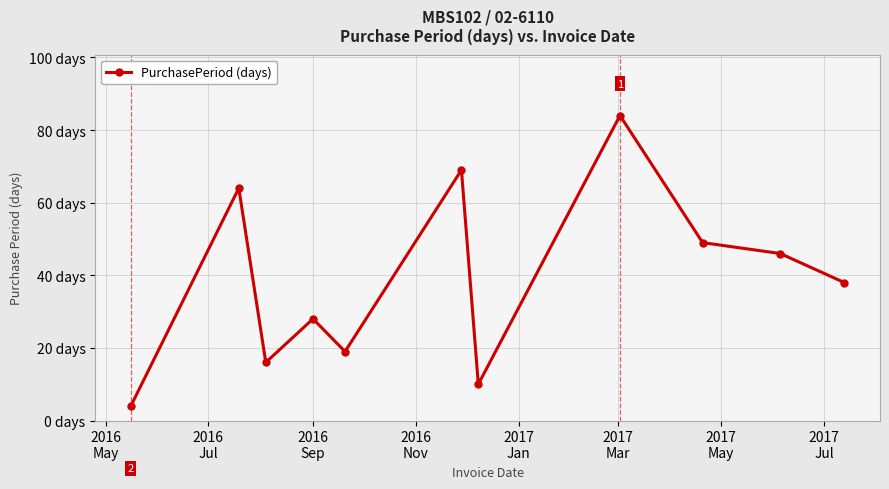

Is this an area chart (filled region under the line)?

No